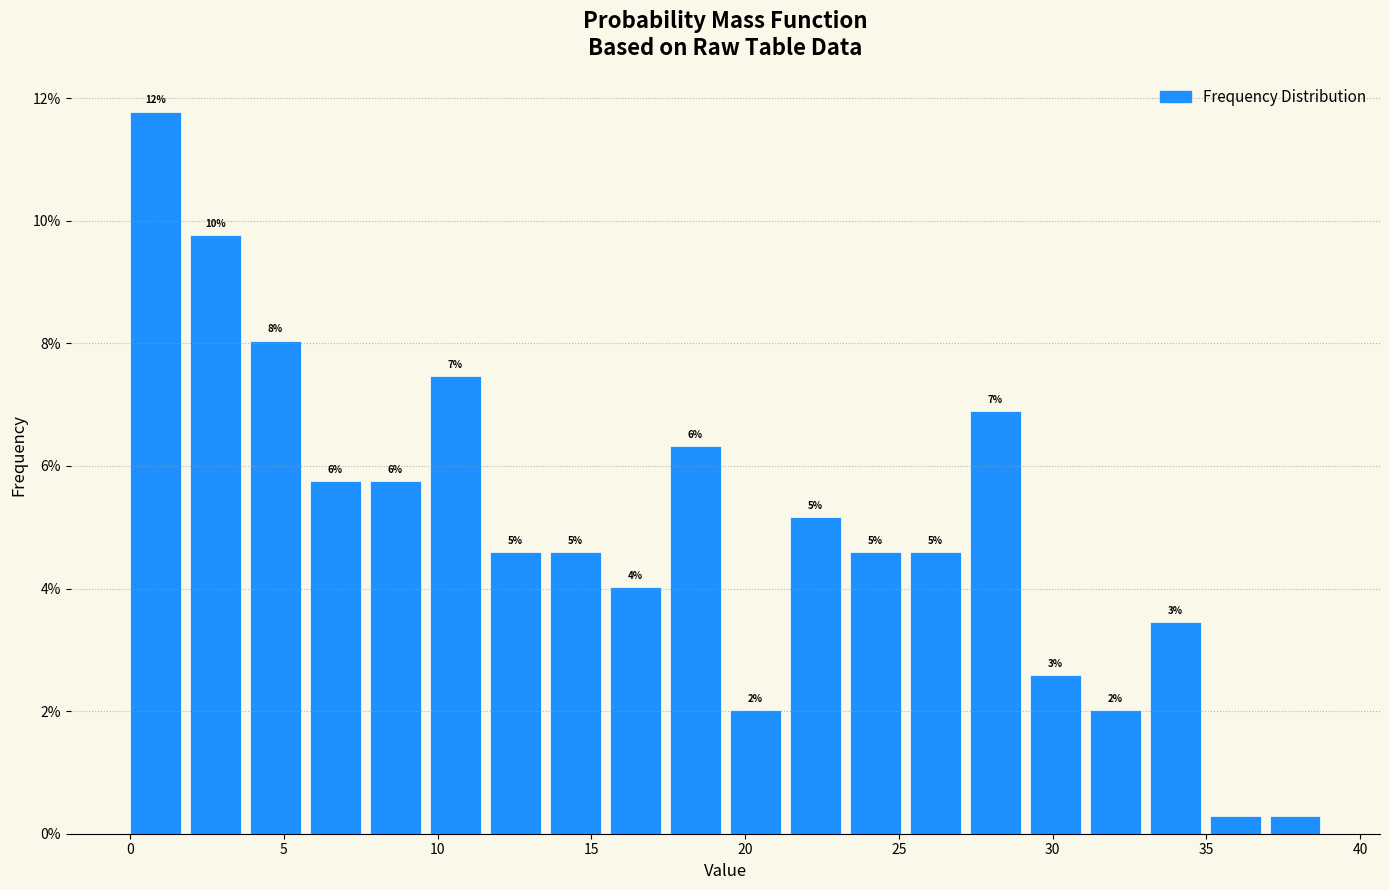

Around what value on the x-axis is the tallest bar? Give the approximate position of its centre, as read against the axis.

1.0